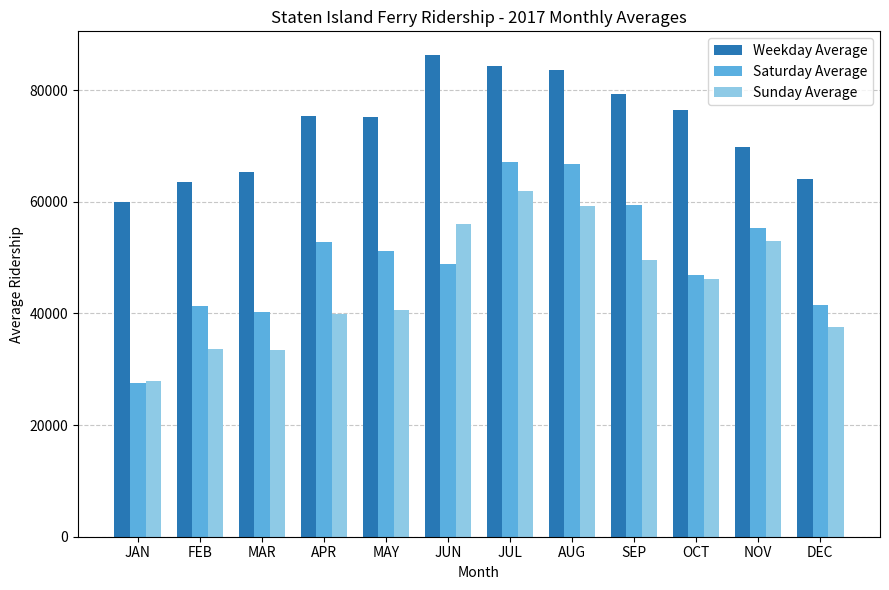

What position from the left is SEP?

9